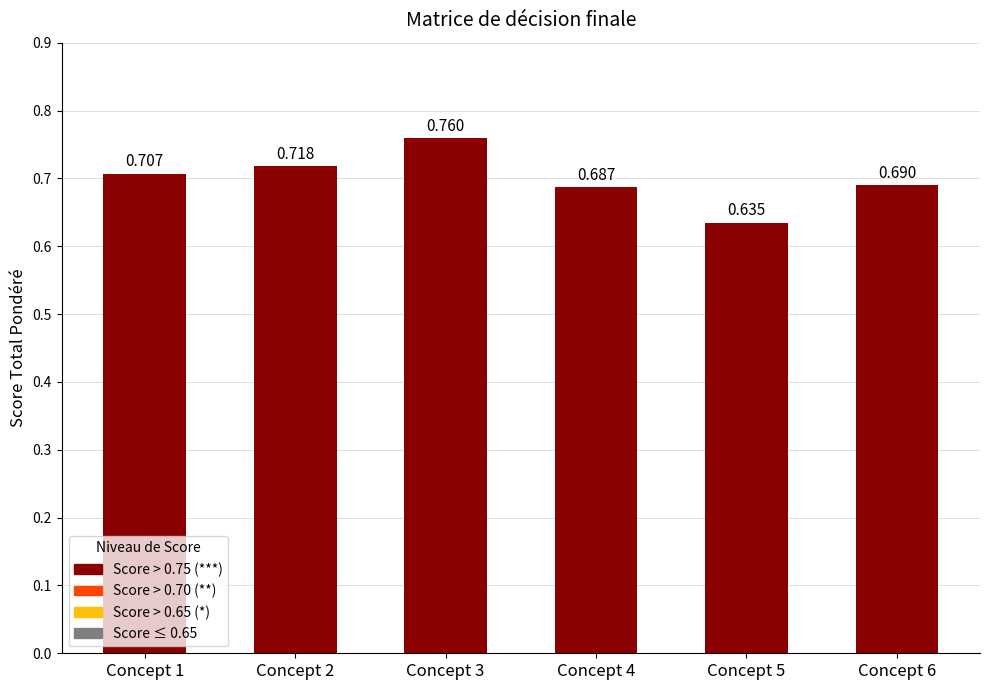

True or false: the data shows 0.7 at Concept 4.

True